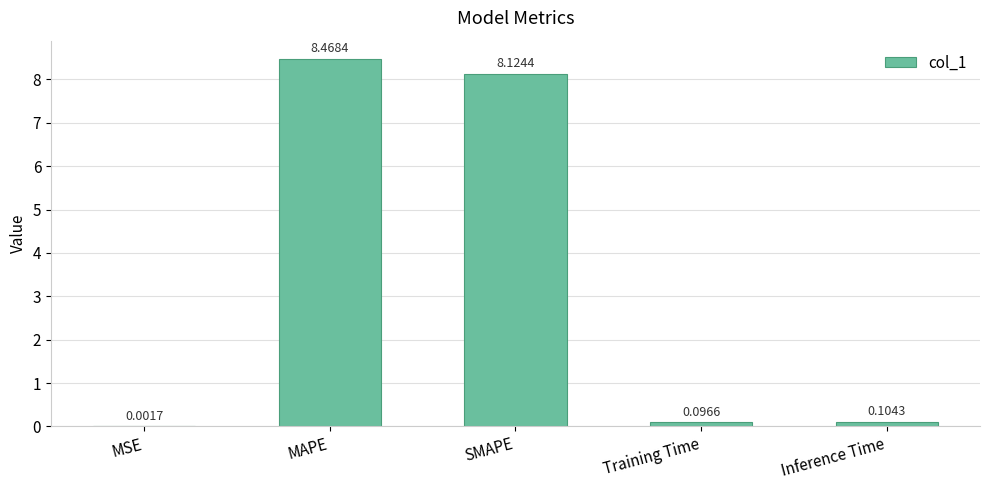

What is the sum of the values at MAPE and SMAPE?

16.6